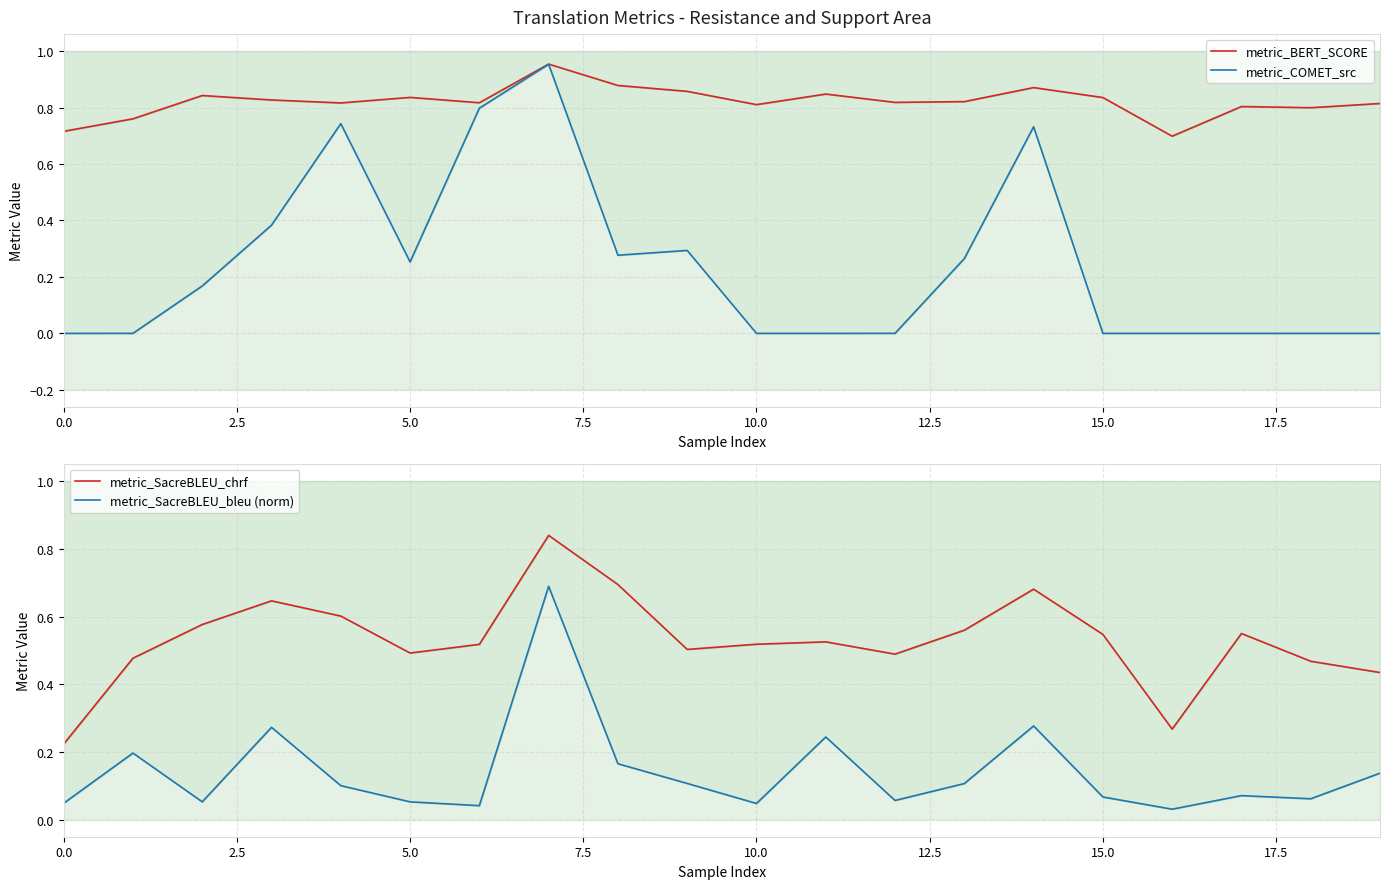

True or false: metric_COMET_src has a value of 0.2 at 5.0.

False